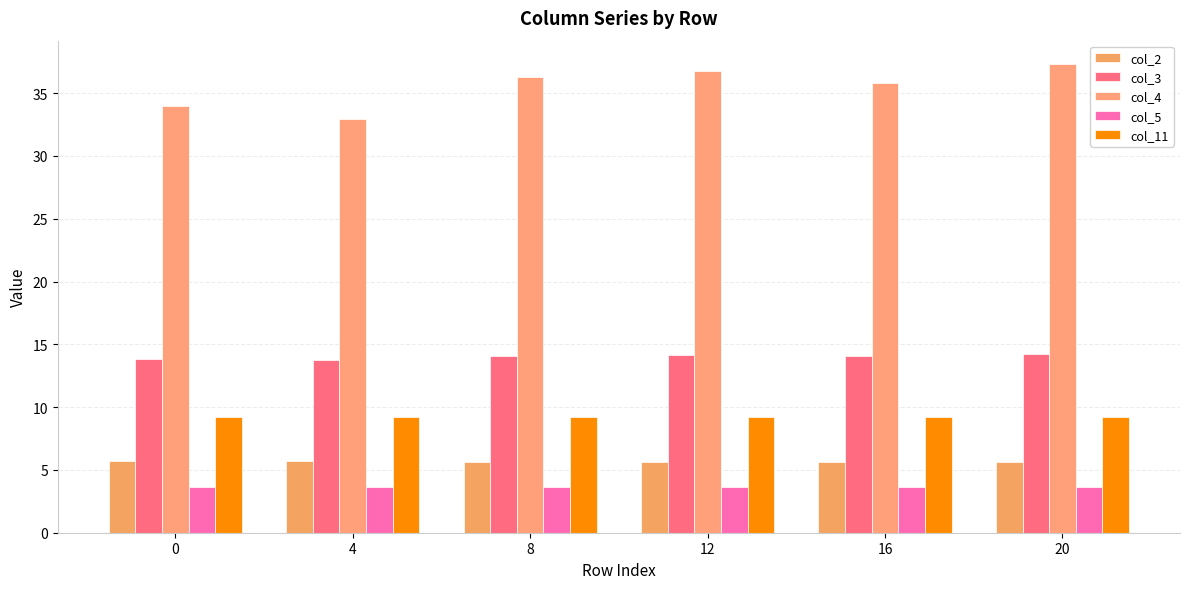

What are all the series names shown in the legend?

col_2, col_3, col_4, col_5, col_11